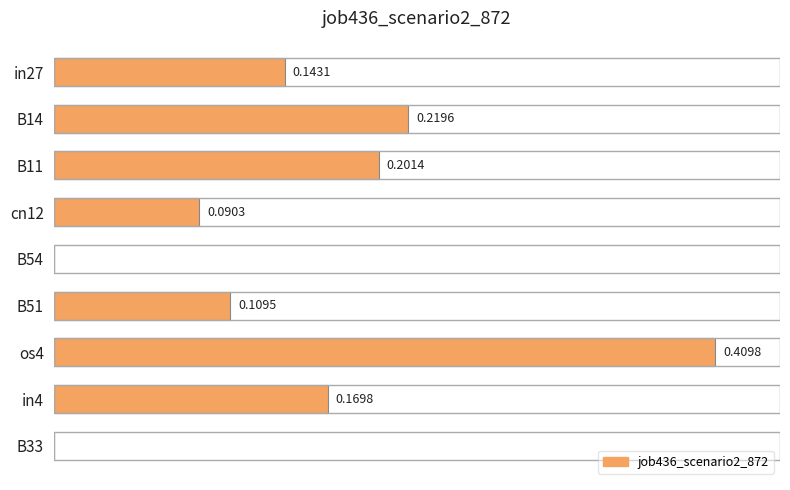

Which category has the highest value across all series?

os4